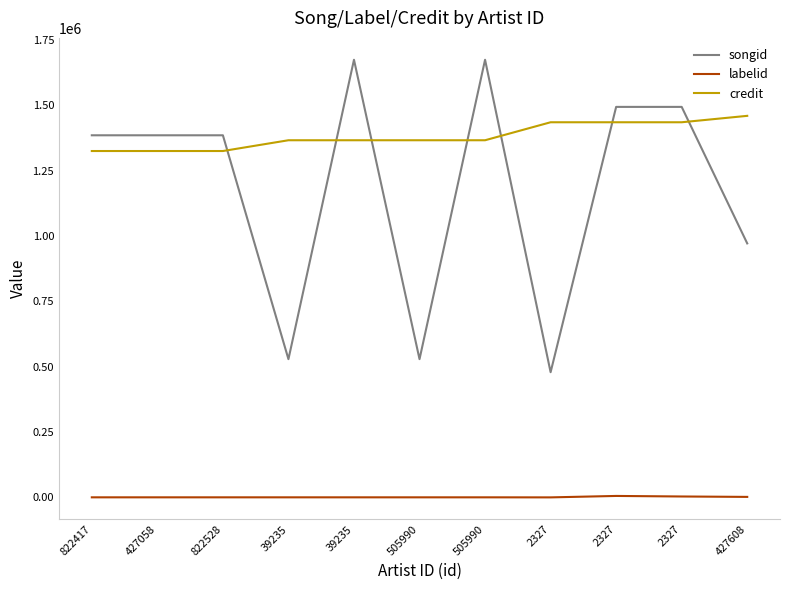

True or false: songid has more than 1 interior local peaks.

True